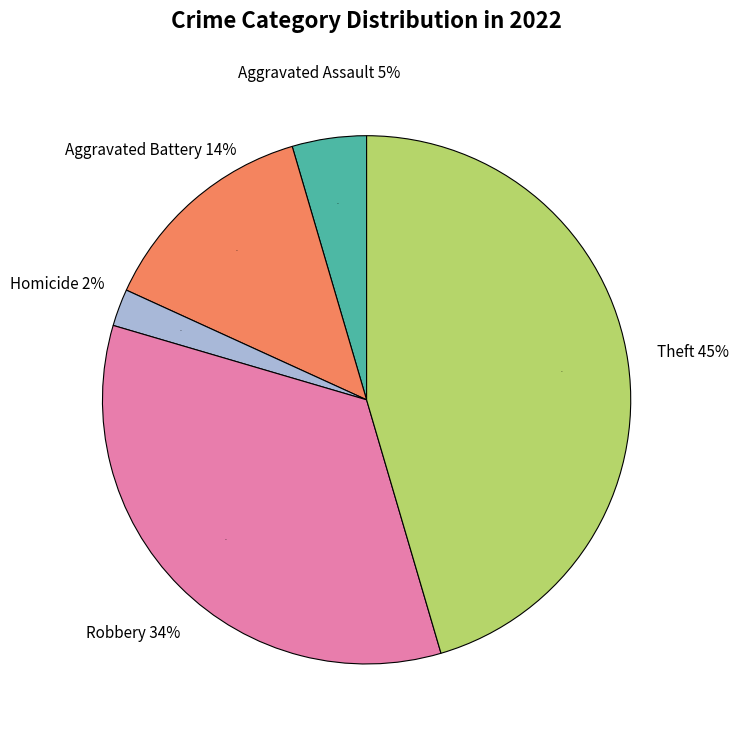

Is there a majority slice in this chart?

No